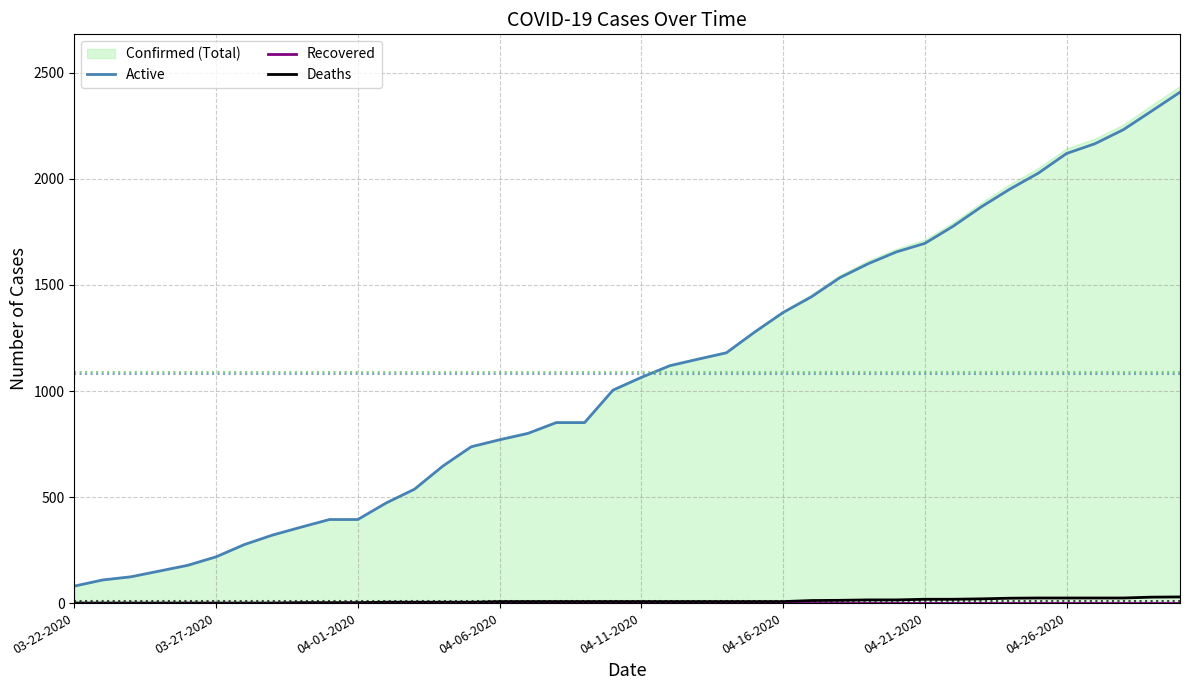

The Deaths series shows 7 at 04-16-2020. True or false?

True